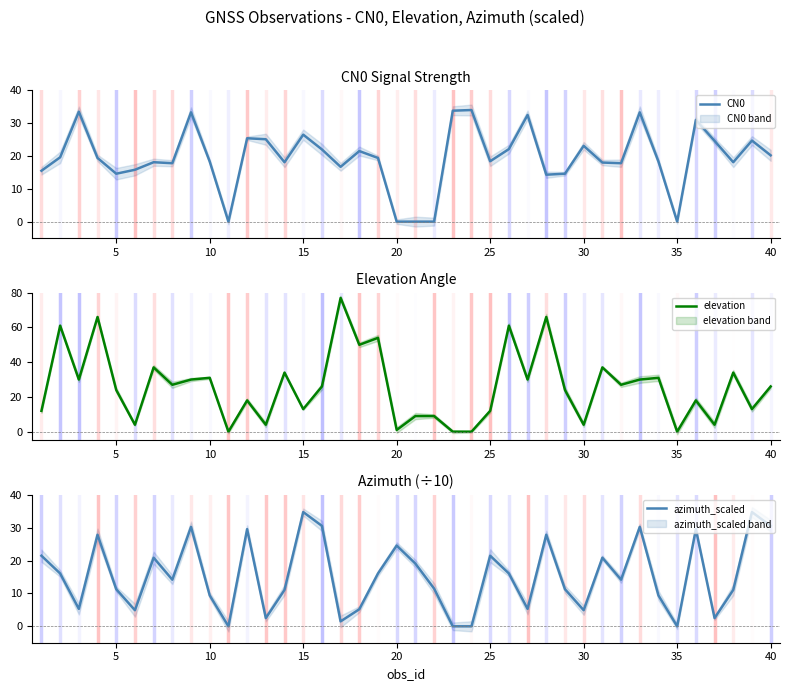

Is it true that CN0 equals 20.2 at 40?

True